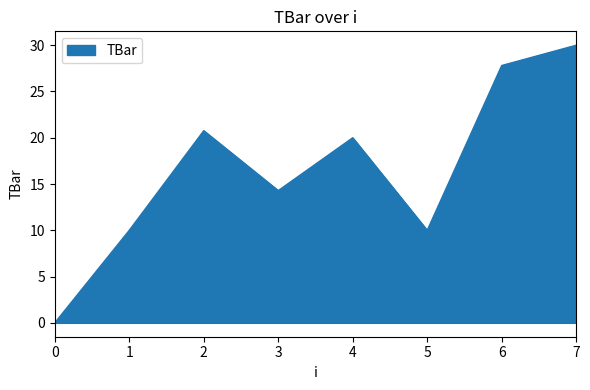

What is the average value?

16.6